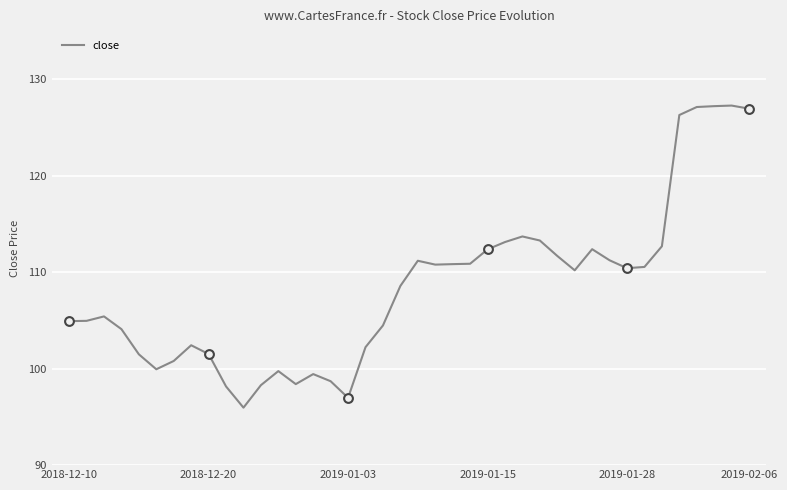

What is the minimum value shown in the chart?

96.0